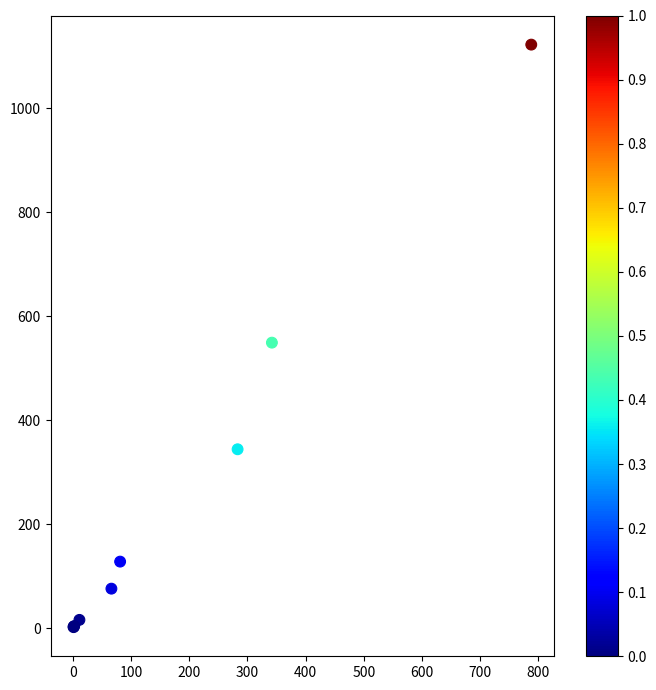

What Y value in the scatter plot is closest to 562?

549